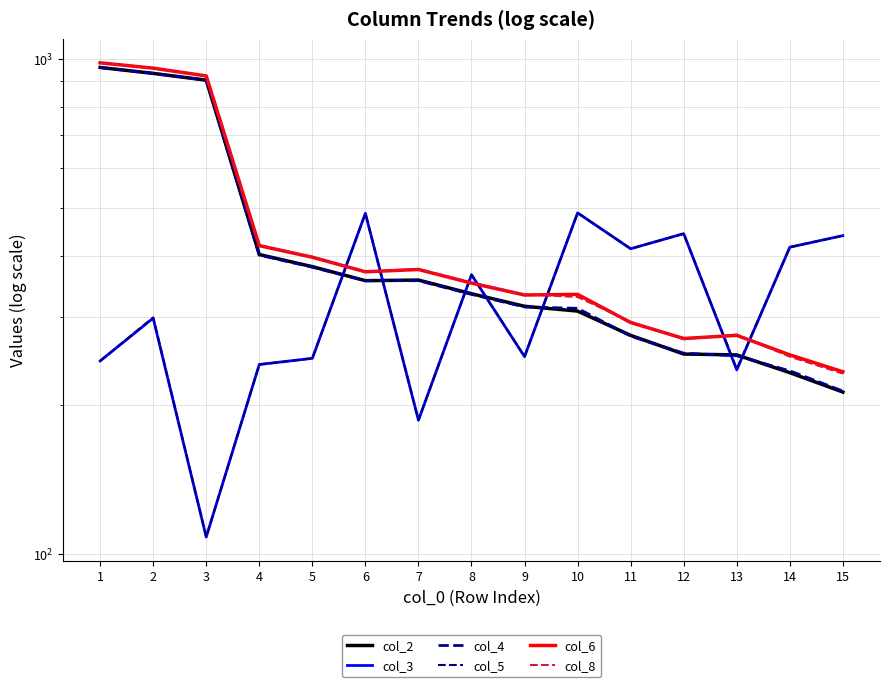

In col_8, how many points are higher than both neighbors (excluding endpoints)?

2